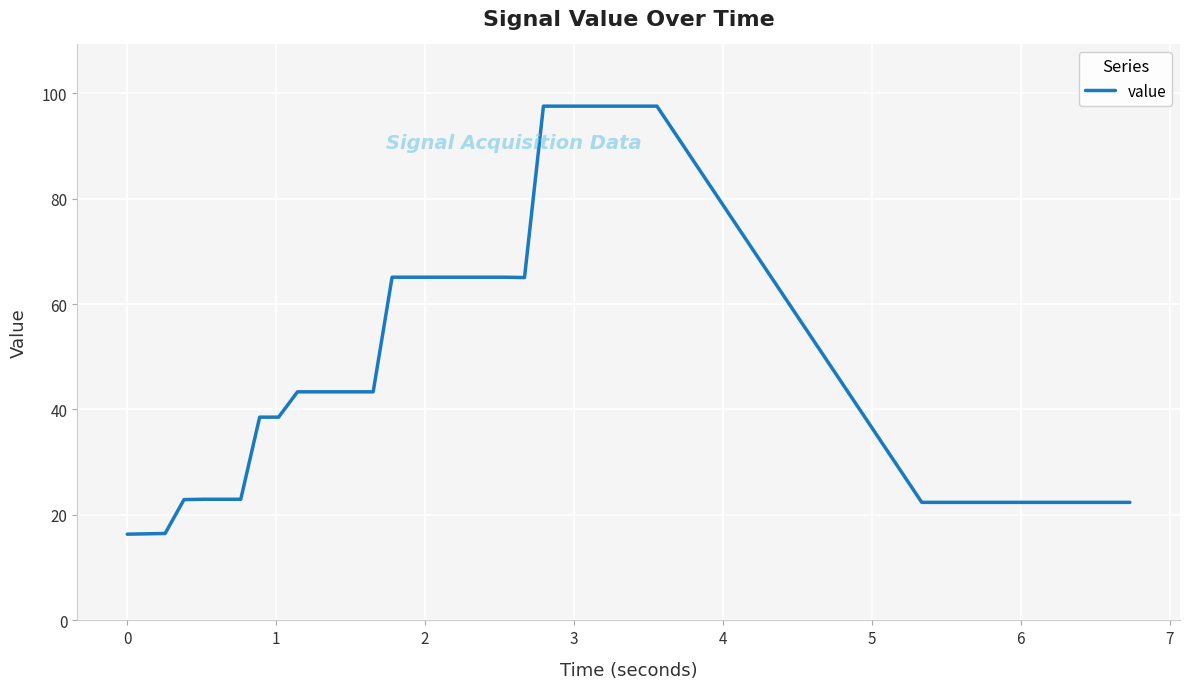

What is the difference between the maximum and minimum values?

81.2